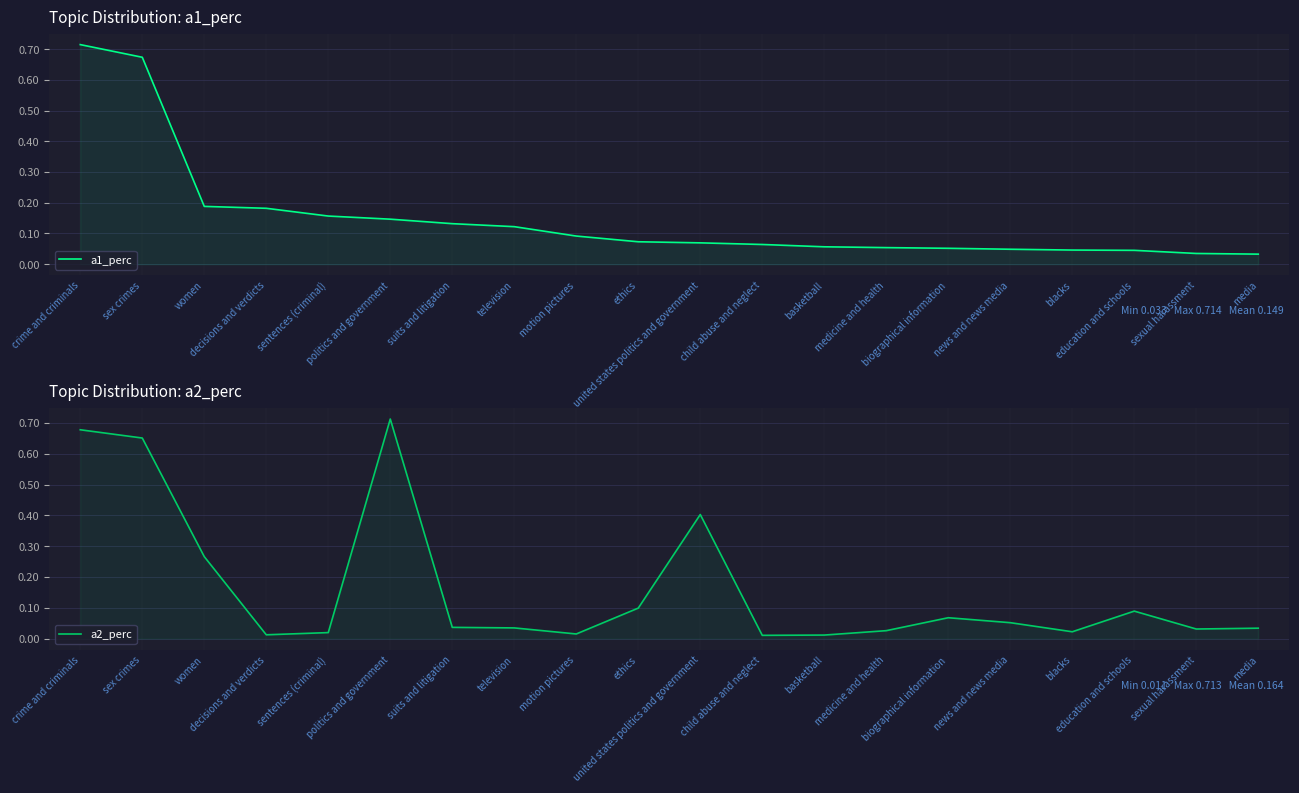

How many lines are shown in the chart?

2